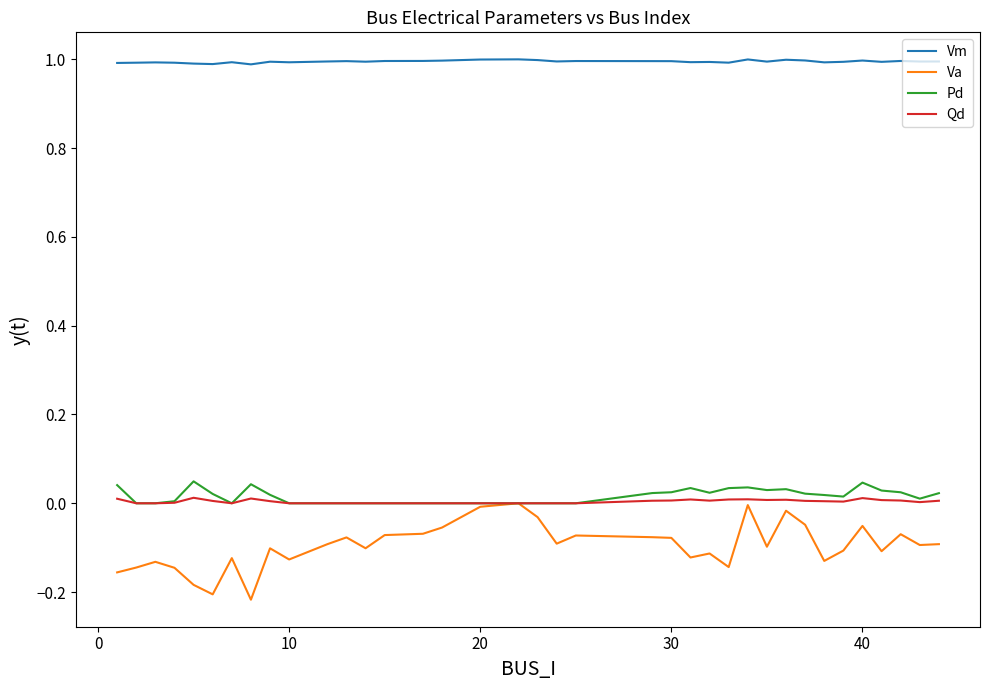

Which series has the largest total across all categories?

Vm